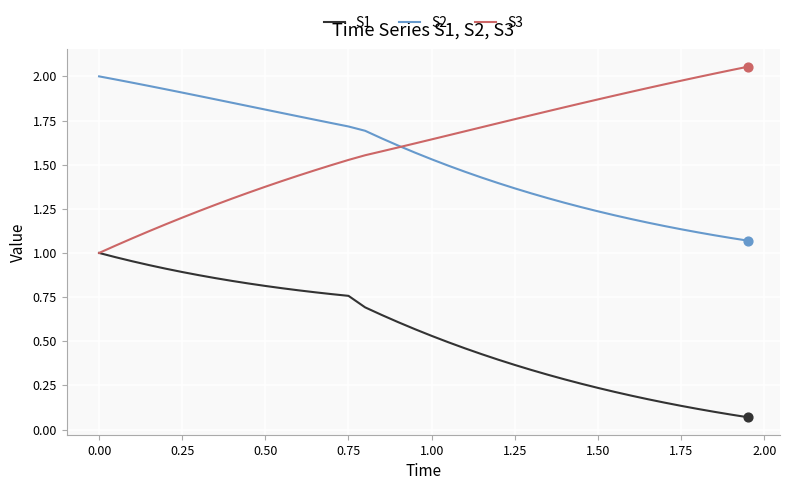

At how many categories does at least one series exceed 0?

40